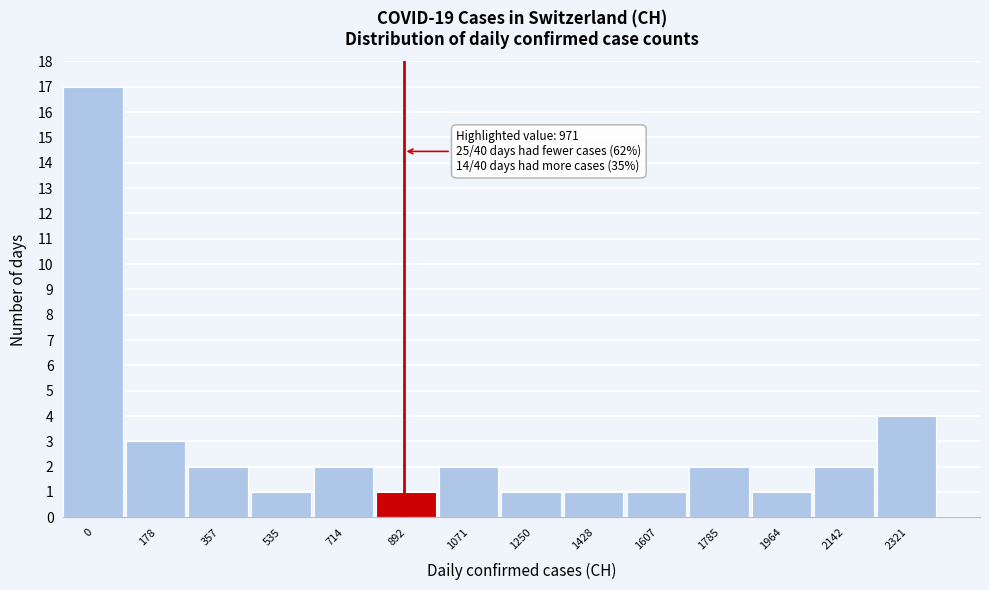

Reading right to left, list all the values displayed in this chart.

2321=4	2142=2	1964=1	1785=2	1607=1	1428=1	1250=1	1071=2	892=1	714=2	535=1	357=2	178=3	0=17